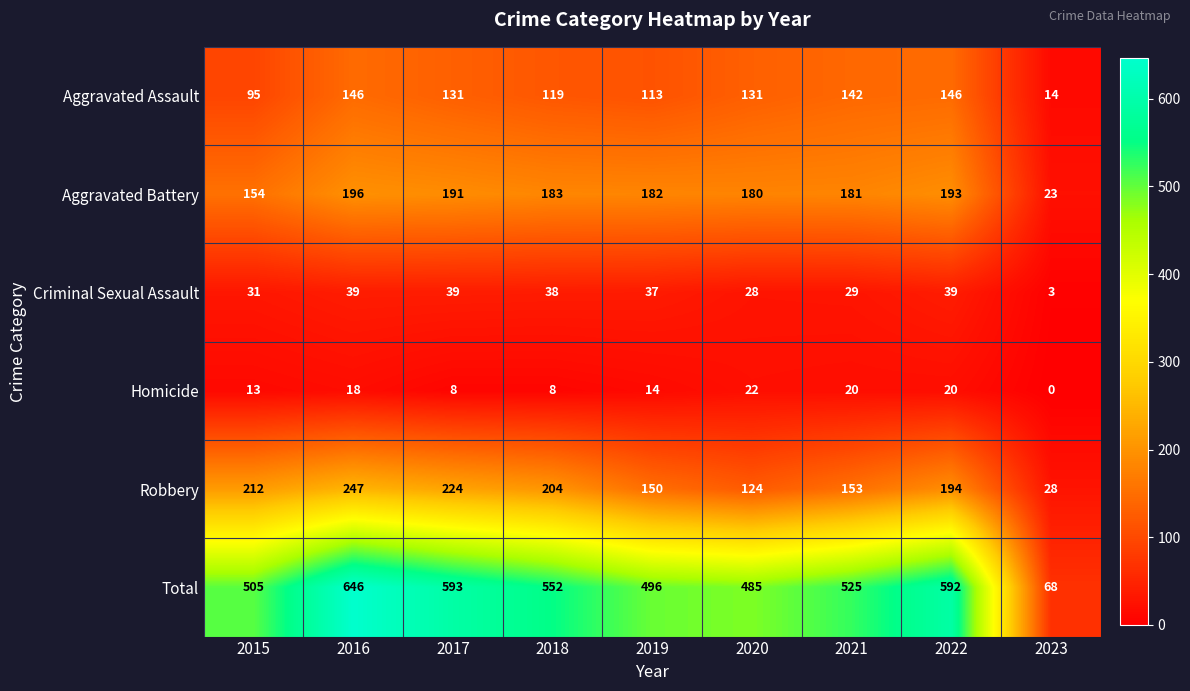

How many data points does each series have?

9